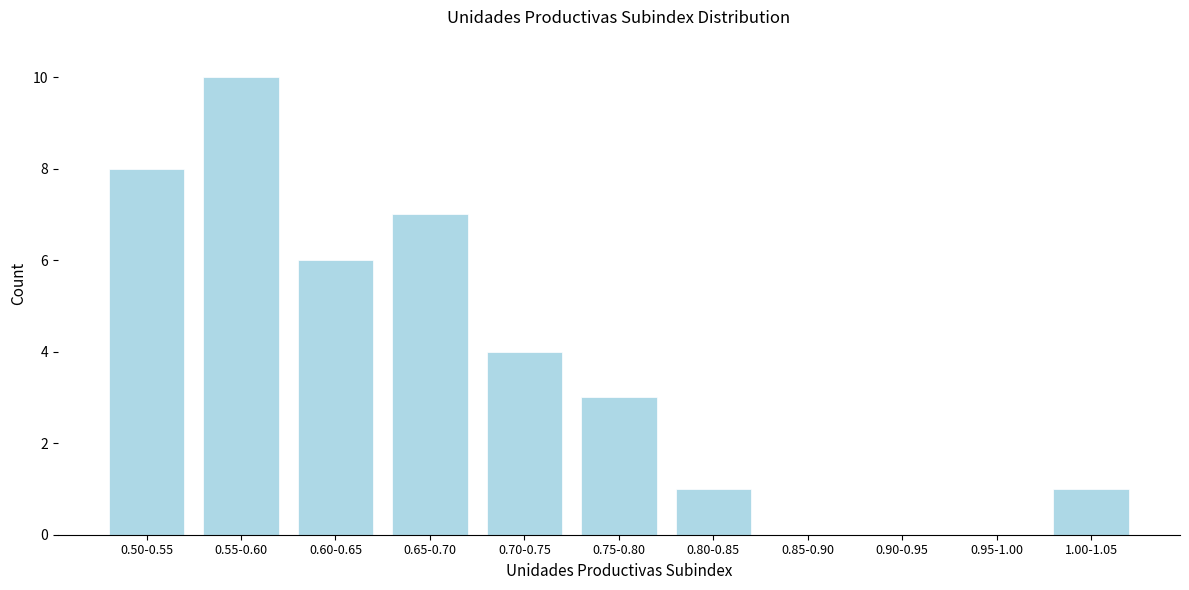

Reading left to right, extract all data points from this chart.

0.50-0.55=8	0.55-0.60=10	0.60-0.65=6	0.65-0.70=7	0.70-0.75=4	0.75-0.80=3	0.80-0.85=1	0.85-0.90=0	0.90-0.95=0	0.95-1.00=0	1.00-1.05=1